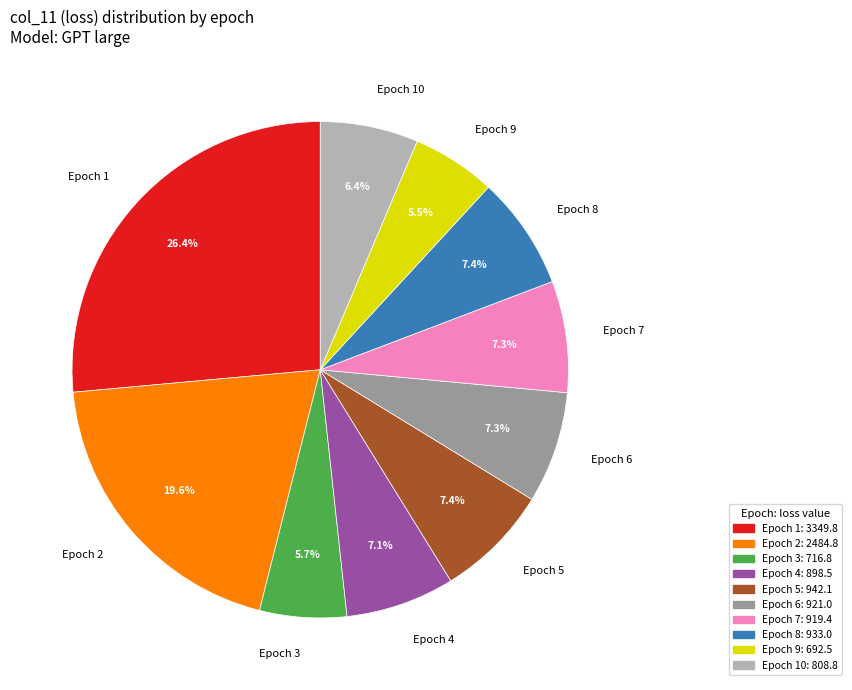

Does Epoch 7 account for over 50% of the chart?

No